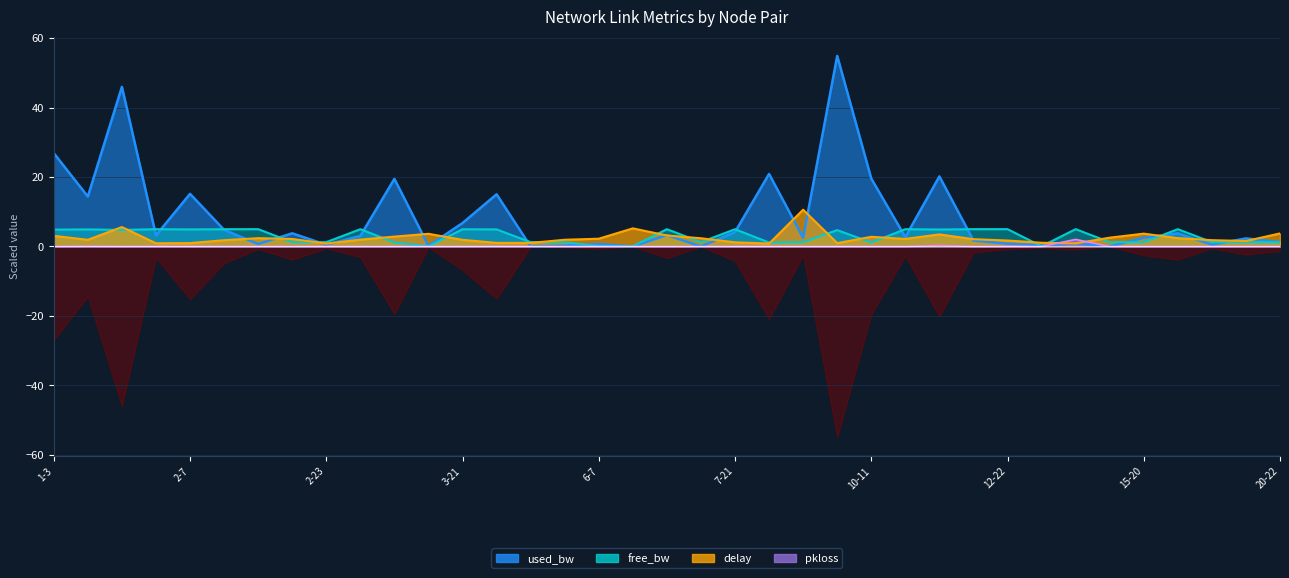

What is the spread (max minus min) of values at 4-16?

15.0